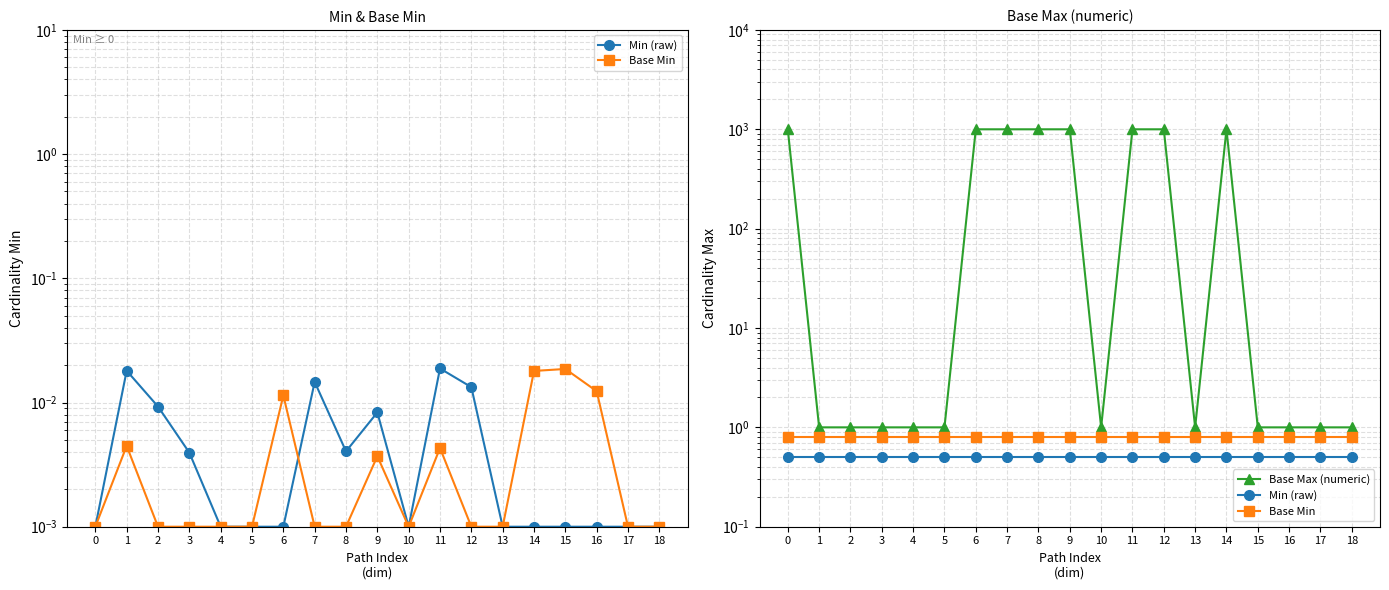

Does the chart display data point markers on the line(s)?

Yes